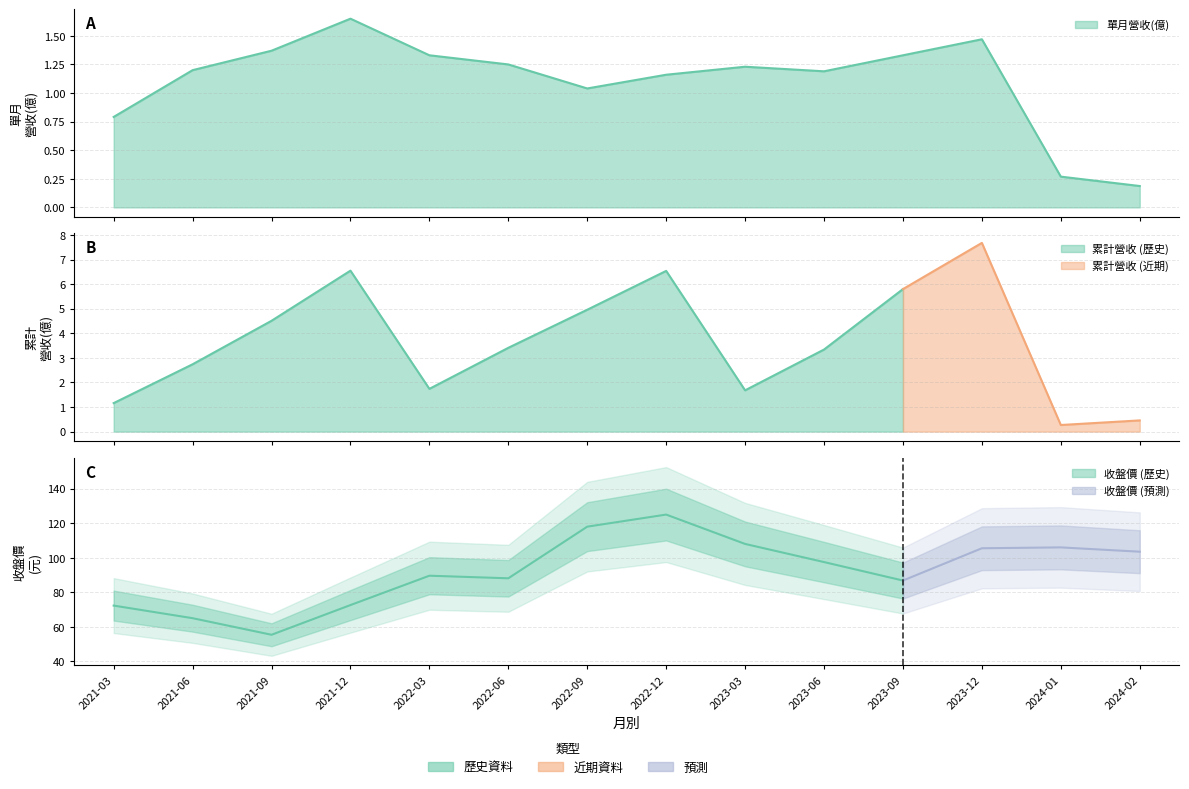

List the series in order of their peak value, lowest first.

單月營收(億), 累計營收(億), 收盤價